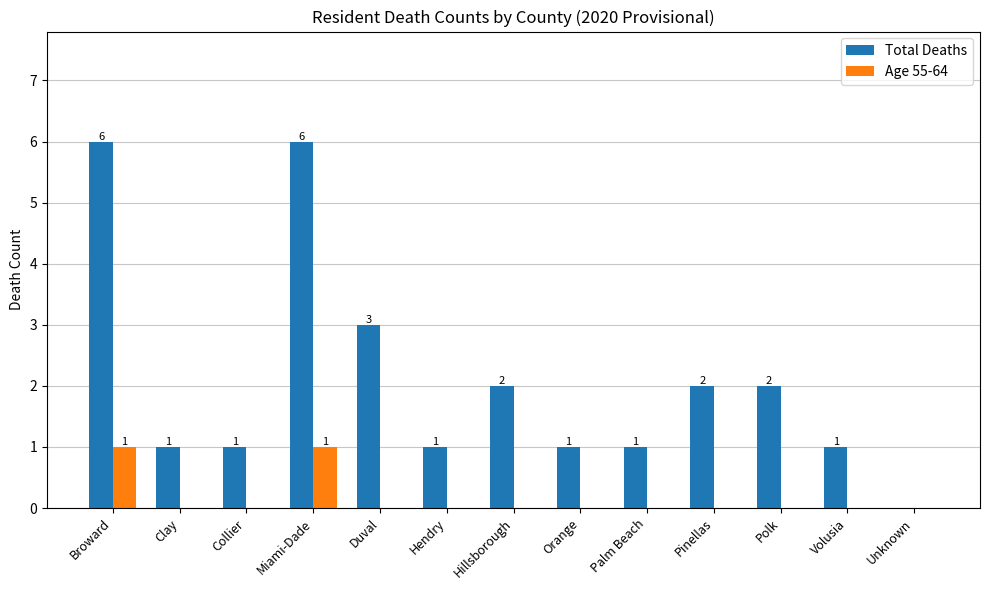

True or false: Total Deaths has a value of 3 at Broward.

False